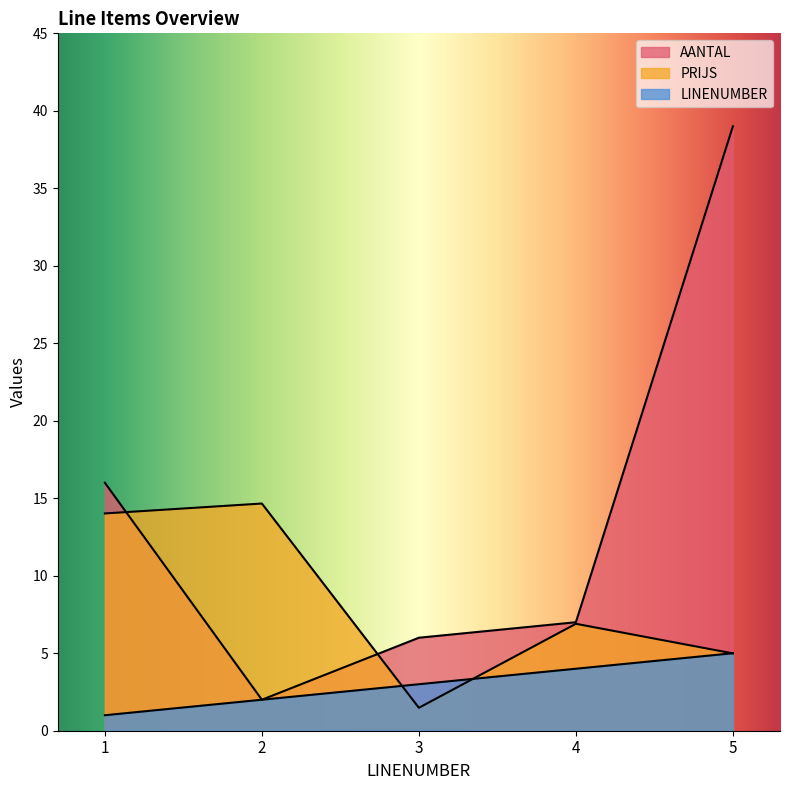

How many series are shown in this chart?

3